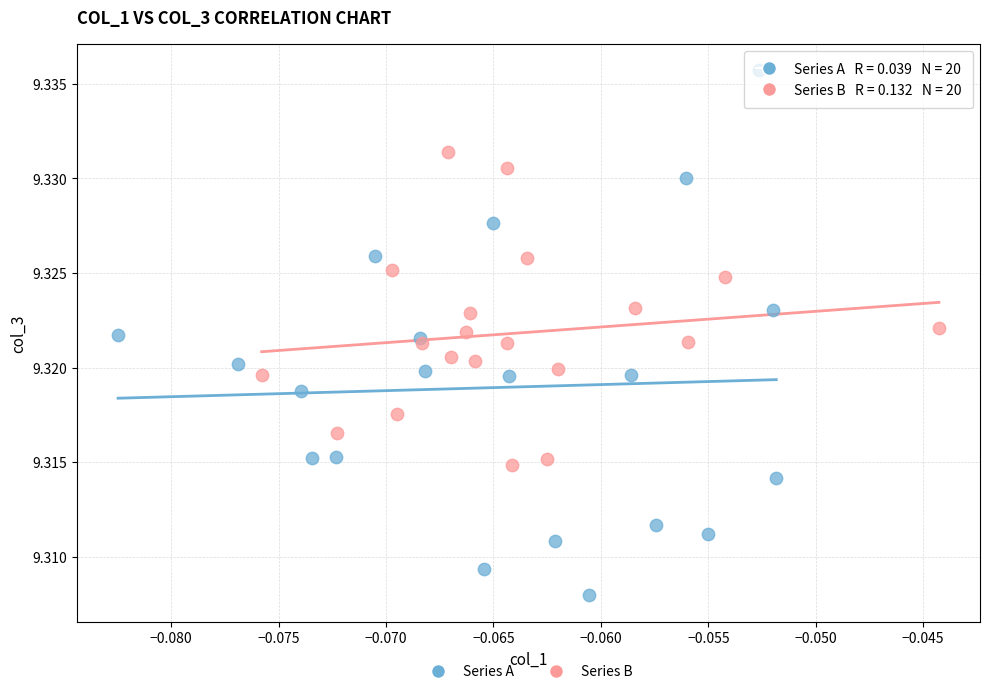

Which series has the widest spread of Y values?

Series A